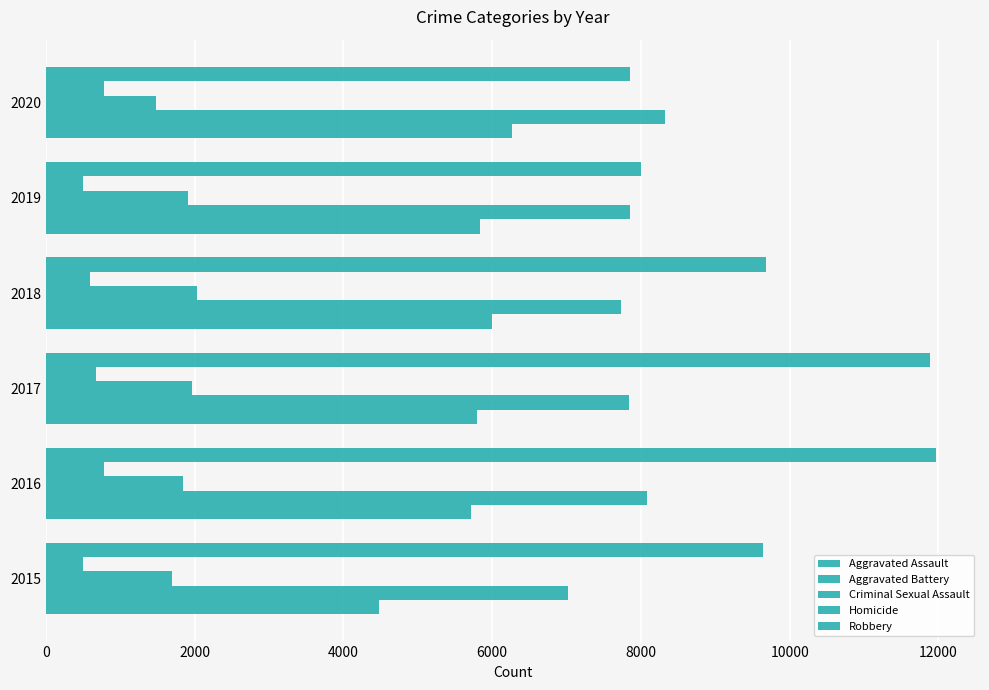

What is the value of the Aggravated Assault bar at the 1st from the left?

4480